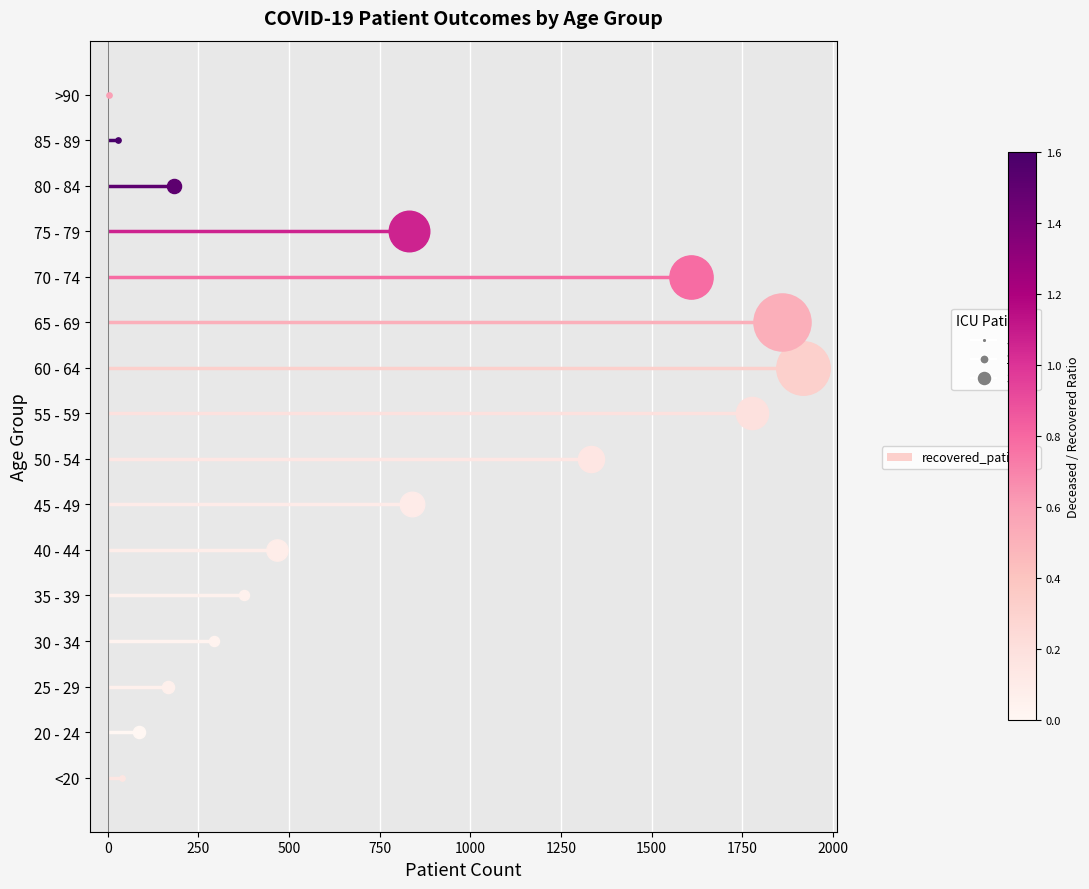

Which series has the widest spread of Y values?

recovered_patients